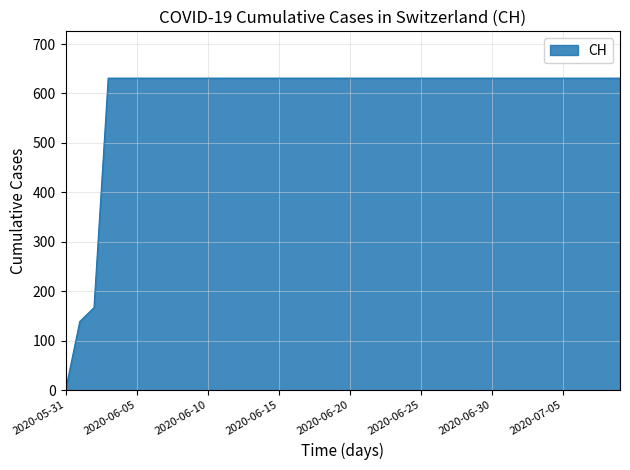

What is the greatest value displayed?

631